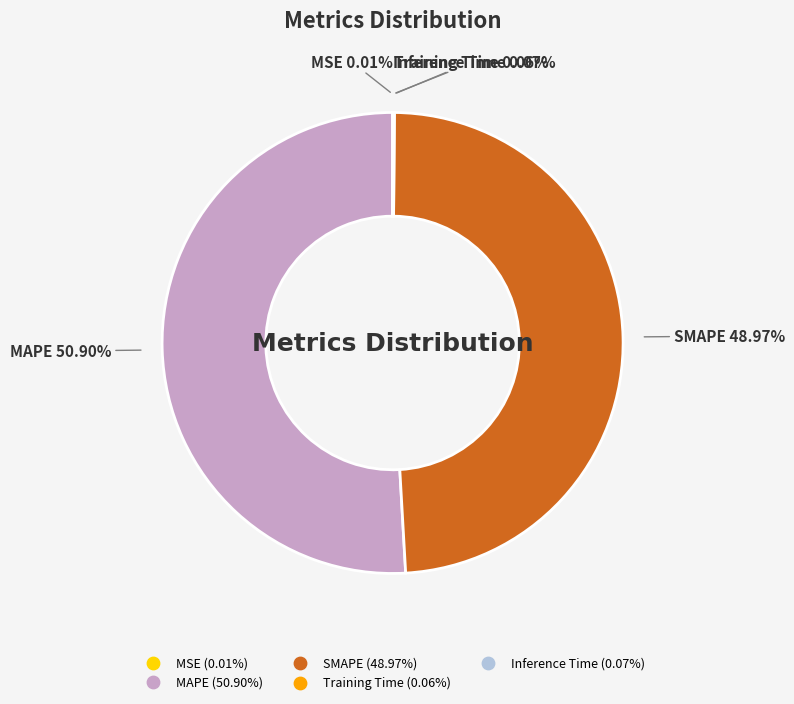

Is it true that MAPE is 37% of the pie?

False